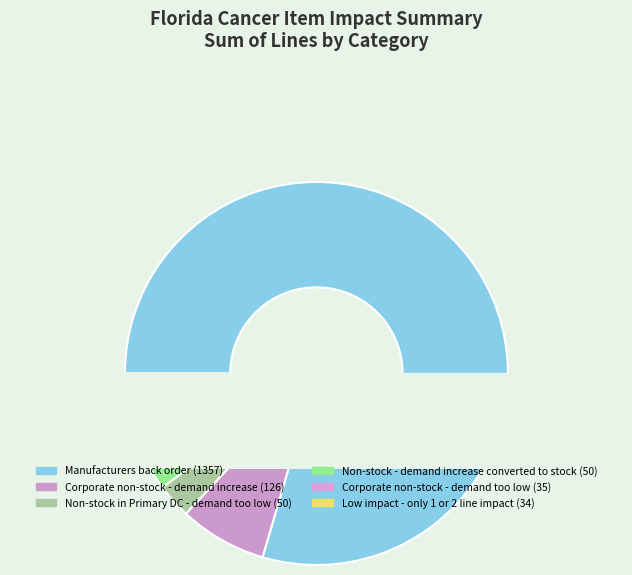

Is Manufacturers back order the majority of the pie?

Yes